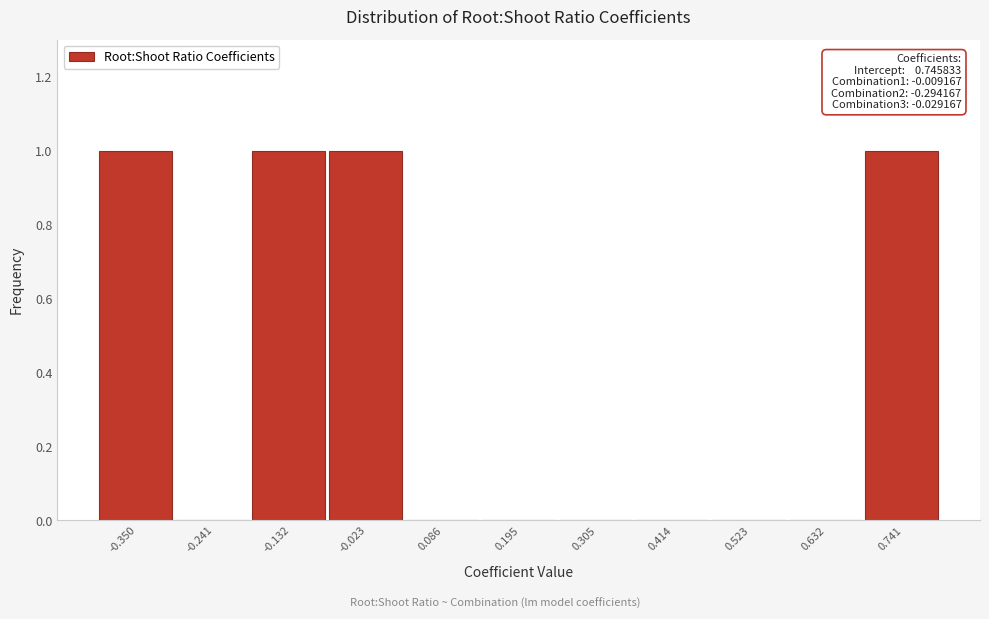

Reading left to right, extract all data points from this chart.

-0.350=1	-0.241=0	-0.132=1	-0.023=1	0.086=0	0.195=0	0.305=0	0.414=0	0.523=0	0.632=0	0.741=1